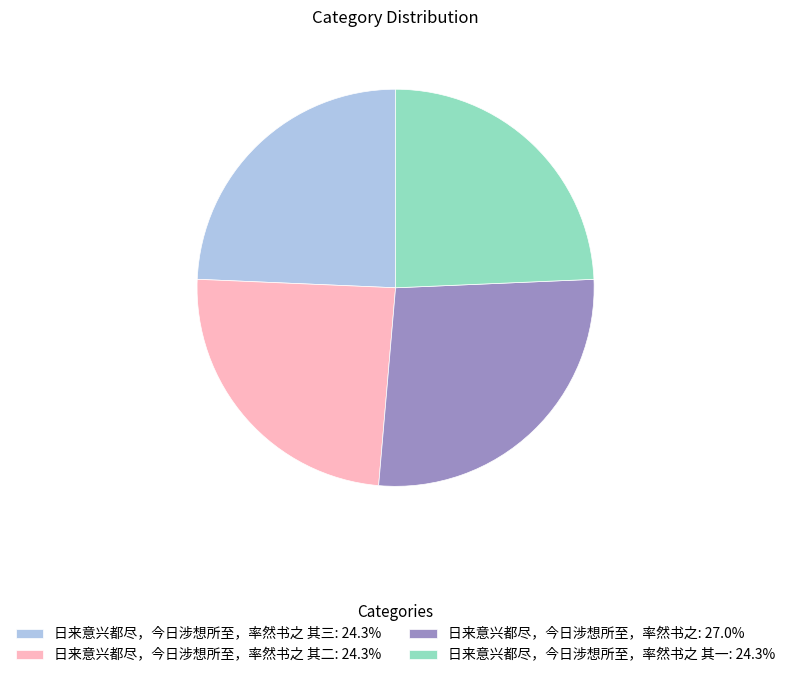

Do 日来意兴都尽，今日涉想所至，率然书之 其一: 24.3% and 日来意兴都尽，今日涉想所至，率然书之: 27.0% together represent more than half of the pie?

Yes